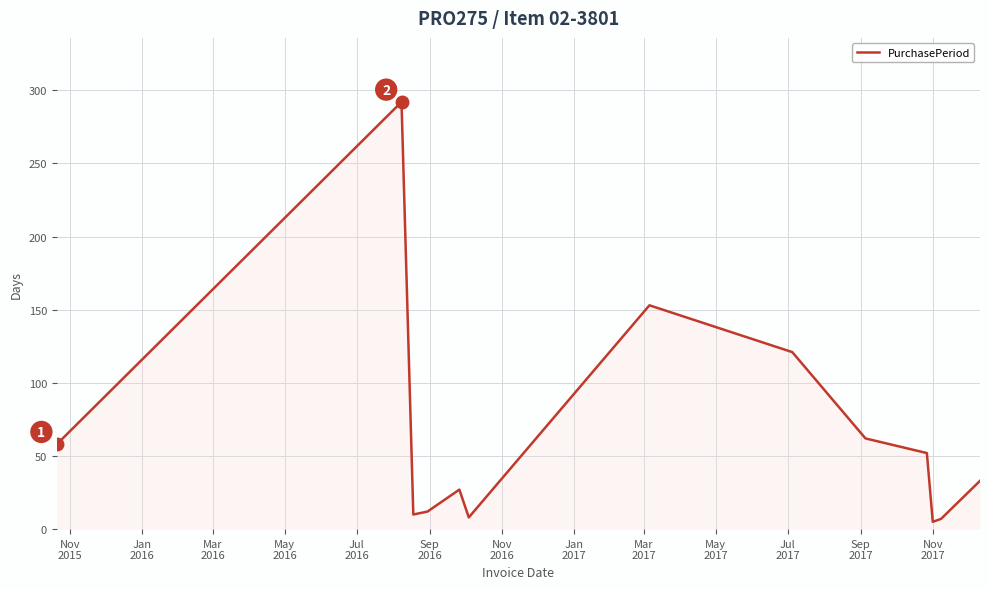

What is the difference between the maximum and minimum values?

287